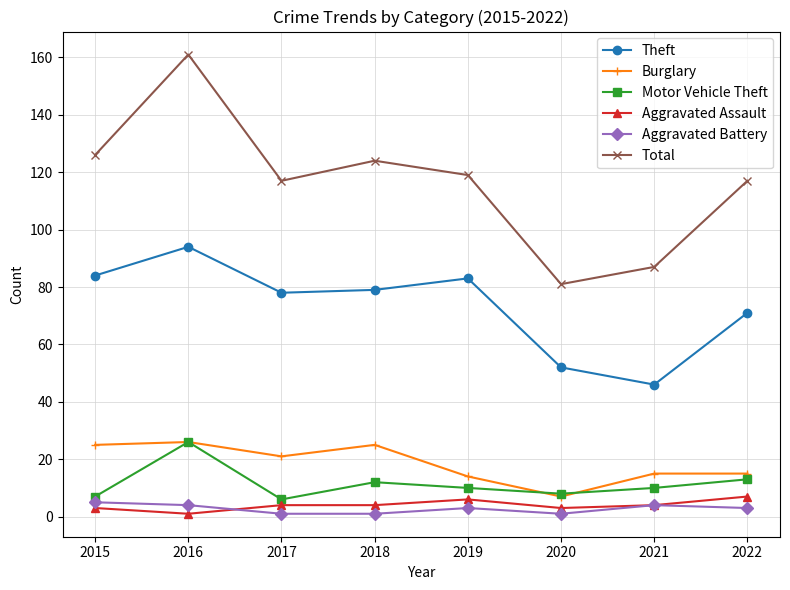

True or false: Total and Aggravated Assault intersect in this chart.

False